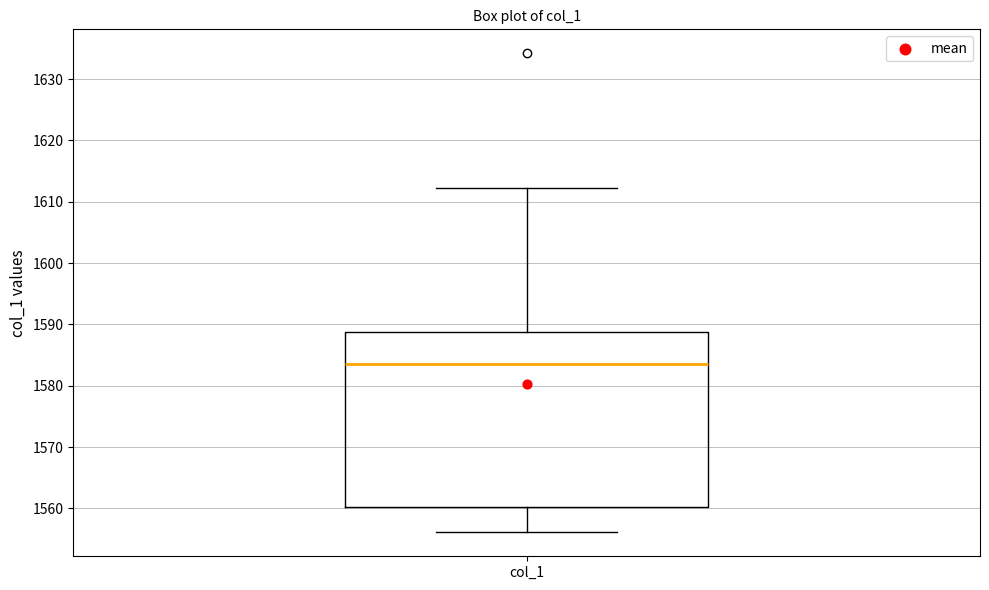

Read this box plot against the y-axis: the position of the median line, the range covered by the box, and the ends of both whiskers. The values are not printed on the chart, so give them approximately, as read against the axis.

median 1584, box 1560 to 1589, whiskers 1556 to 1612